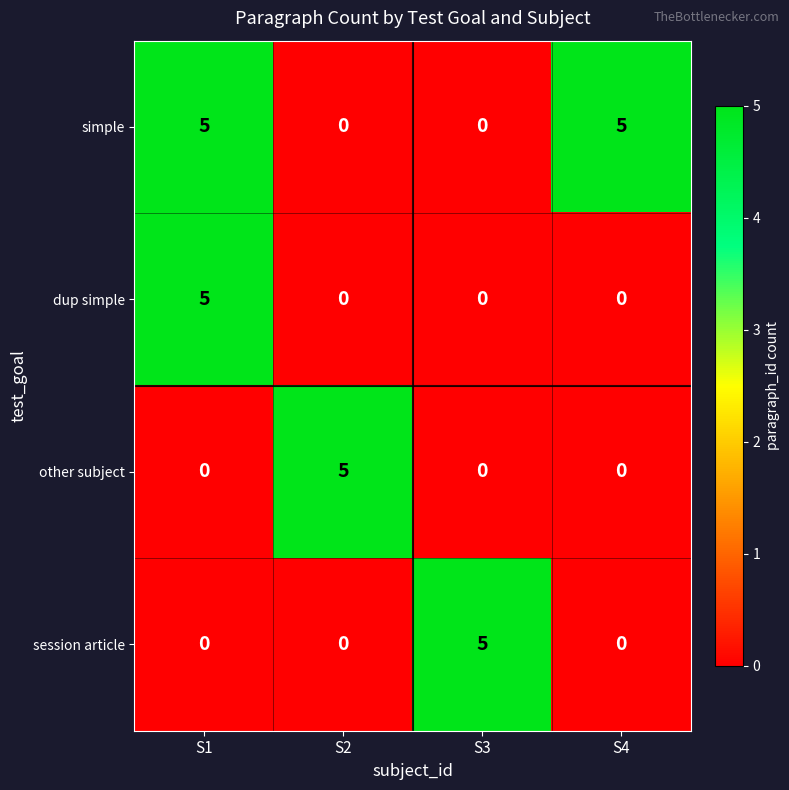

Is it true that other subject equals 0 at S4?

True